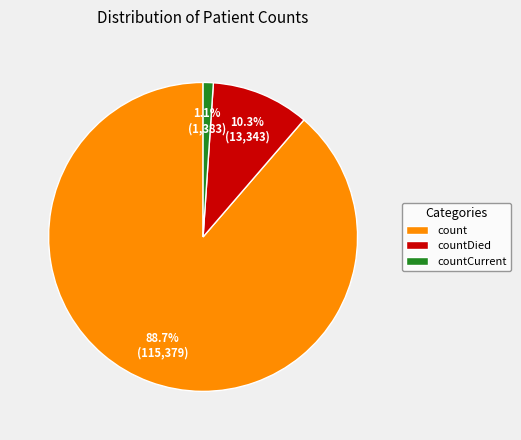

To the nearest percent, what is the difference between the countDied and countCurrent slice percentages?

9%